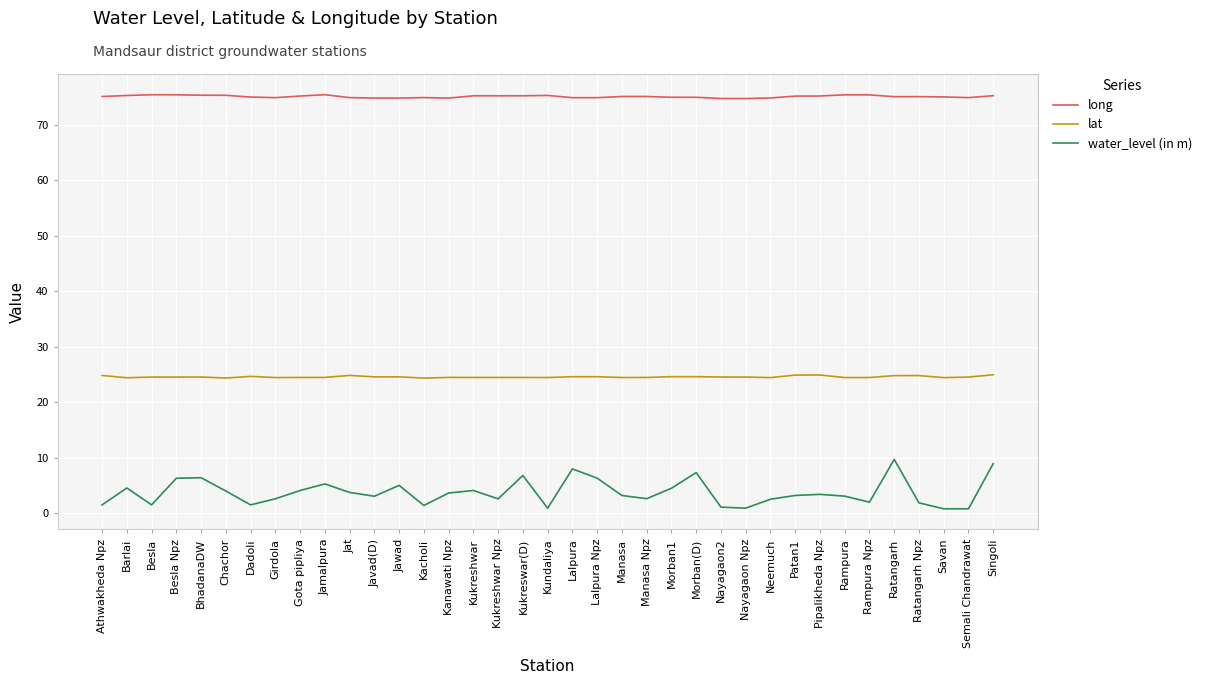

What value does the water_level (in m) series have at Rampura?

3.1